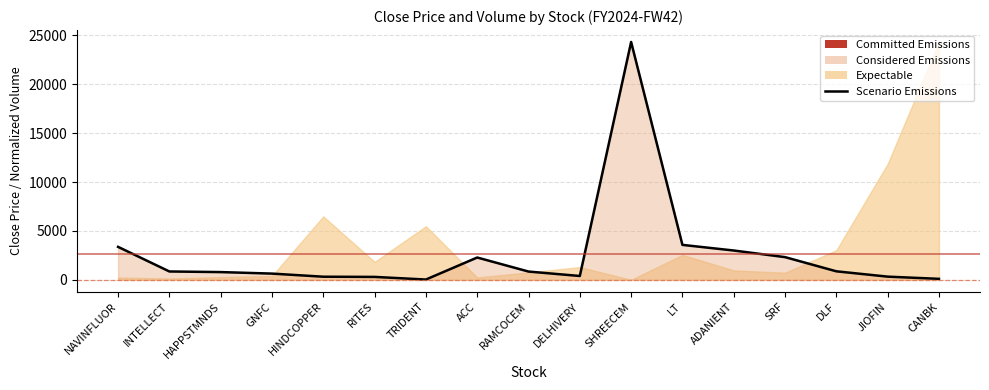

How many data points are above 851?

9